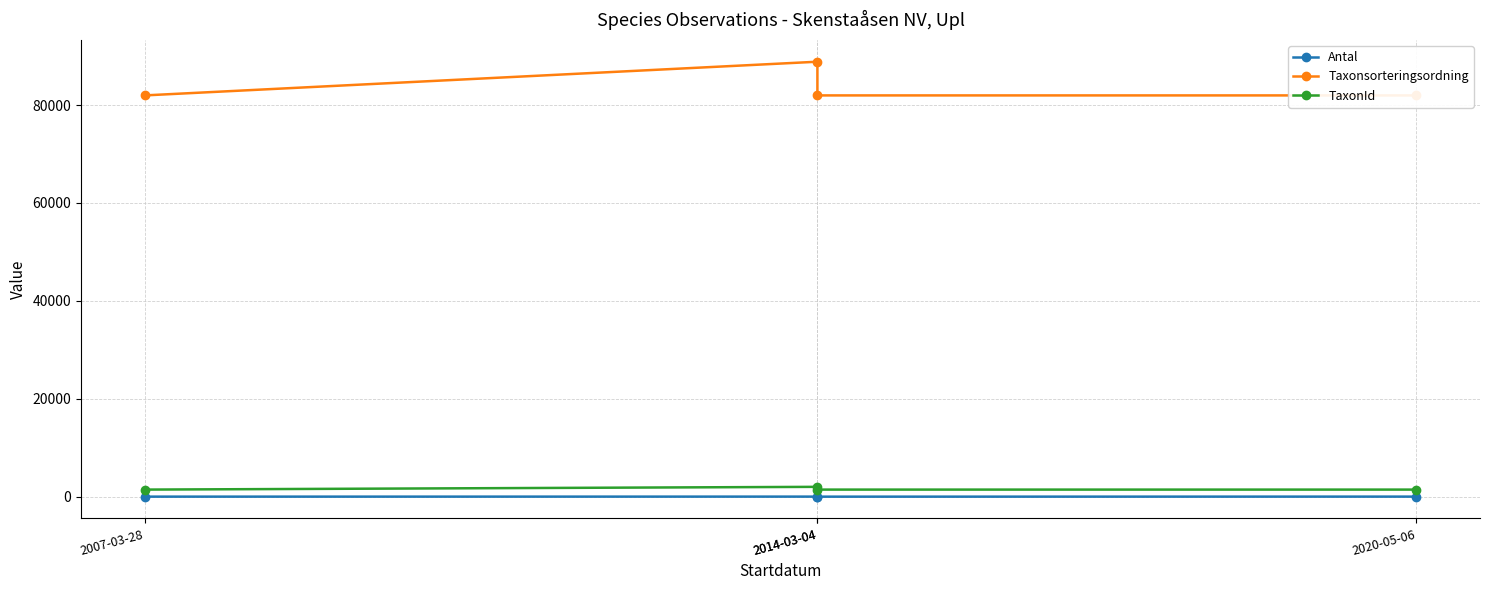

How many interior local peaks does the Taxonsorteringsordning series have?

1